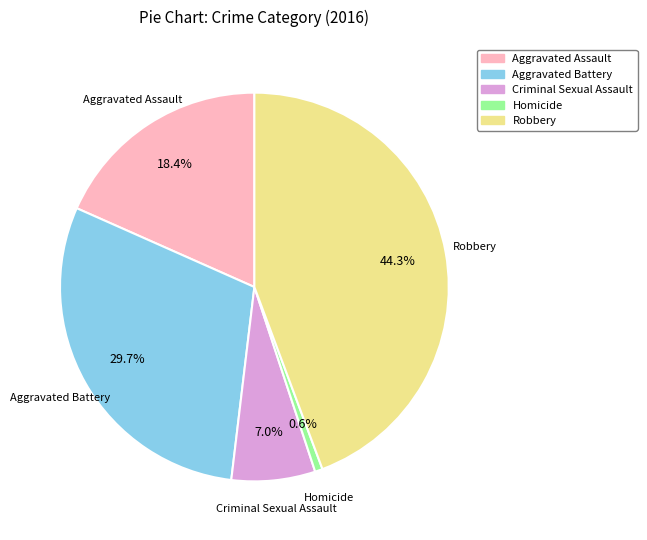

The Robbery slice represents 44% of the pie. True or false?

True